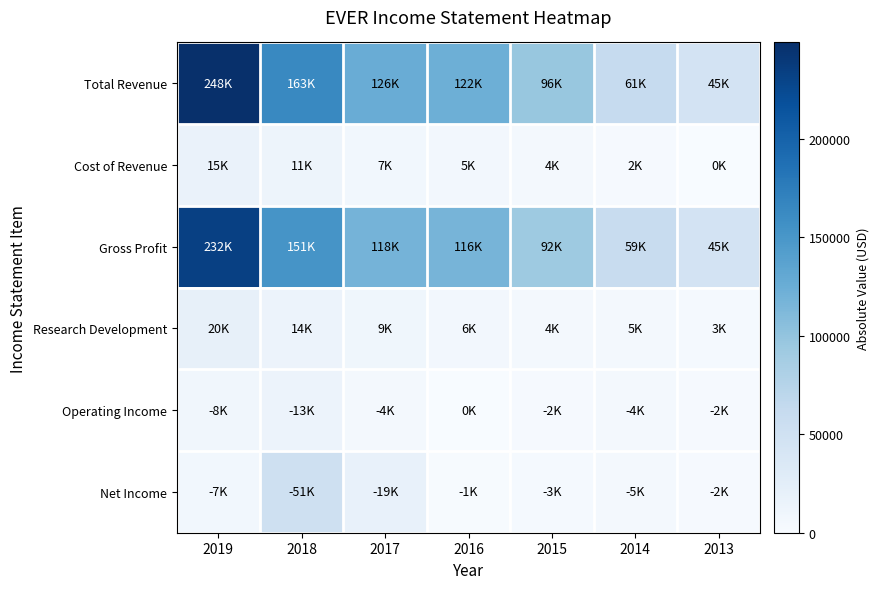

Reading right to left, what are all the values shown in this chart?

Total Revenue: 2013=45600	2014=61900	2015=96800	2016=122800	2017=126200	2018=163300	2019=248800
Cost of Revenue: 2013=400	2014=2100	2015=4000	2016=5900	2017=7700	2018=11700	2019=15900
Gross Profit: 2013=45200	2014=59800	2015=92800	2016=116900	2017=118500	2018=151700	2019=232900
Research Development: 2013=3800	2014=5000	2015=4800	2016=6600	2017=9200	2018=14200	2019=20200
Operating Income: 2013=2200	2014=4400	2015=2600	2016=400	2017=4700	2018=13900	2019=8000
Net Income: 2013=2500	2014=5000	2015=3400	2016=1600	2017=19200	2018=51200	2019=7100